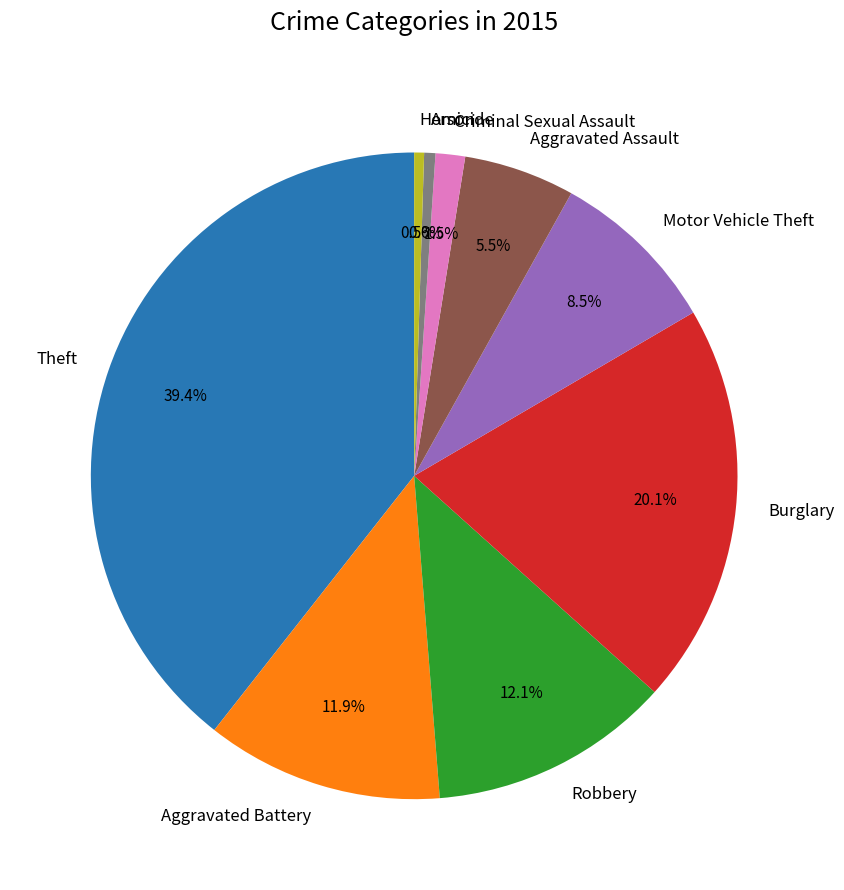

Which has a higher value, Aggravated Assault or Robbery?

Robbery